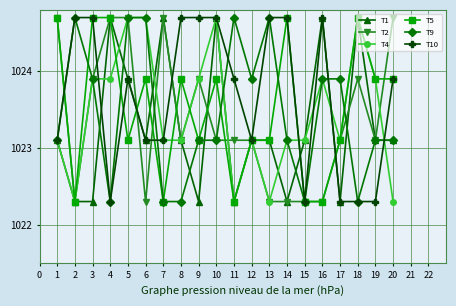

What is the value of the T9 point at the 4th from the left?

1022.3